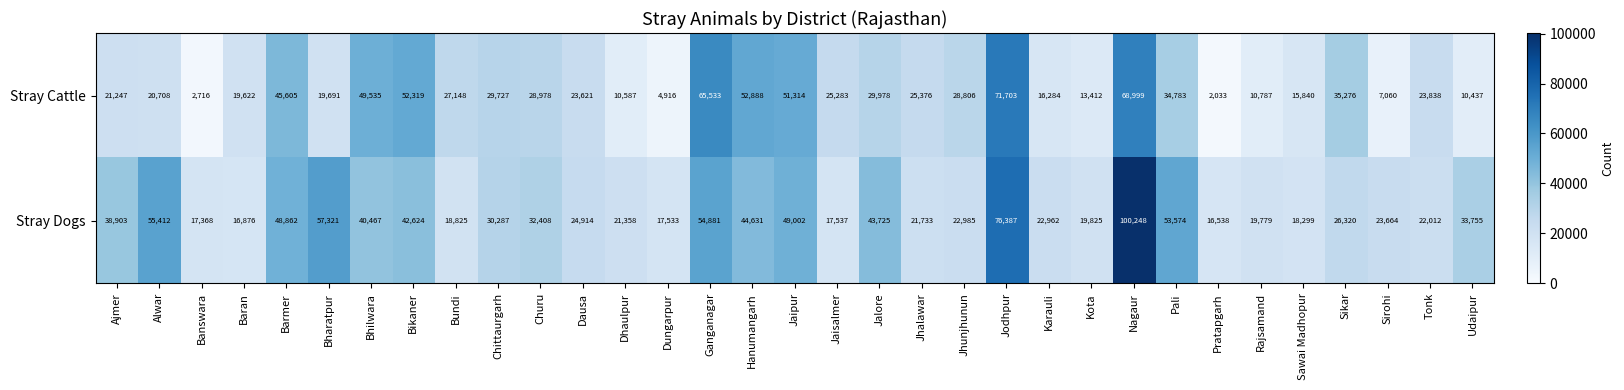

At which category is the sum across all series the highest?

Nagaur